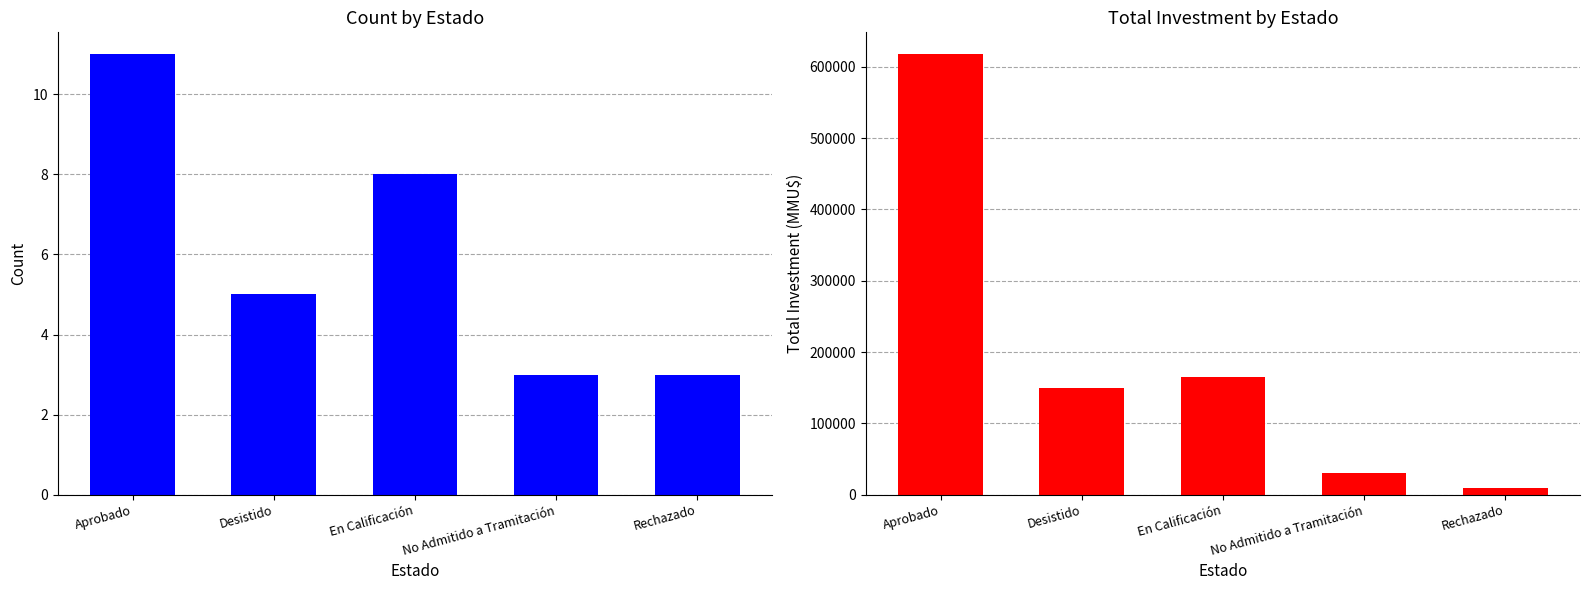

What is the minimum value shown in the chart?

3